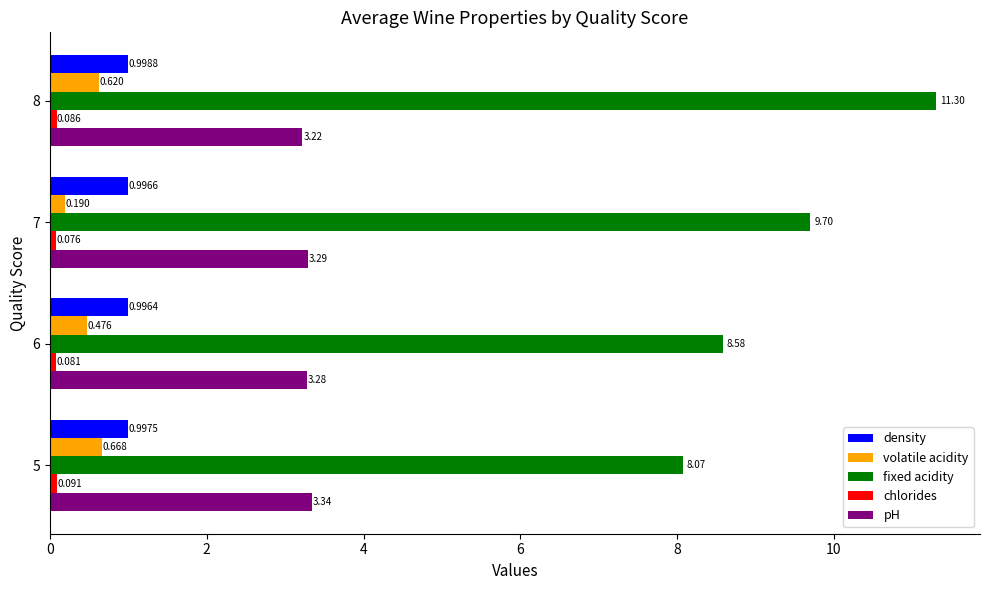

Between 5 and 6, which series saw the biggest shift?

fixed acidity